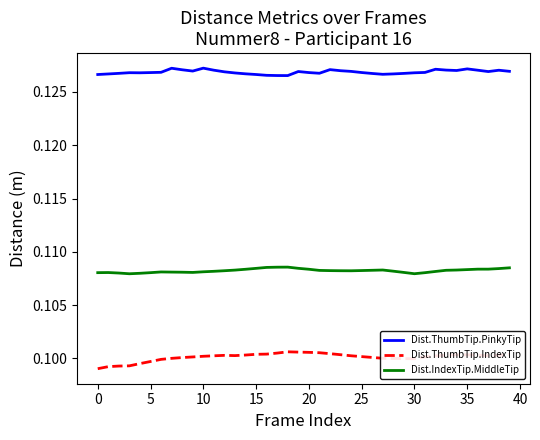

True or false: Dist.ThumbTip.PinkyTip and Dist.ThumbTip.IndexTip cross at least once.

False